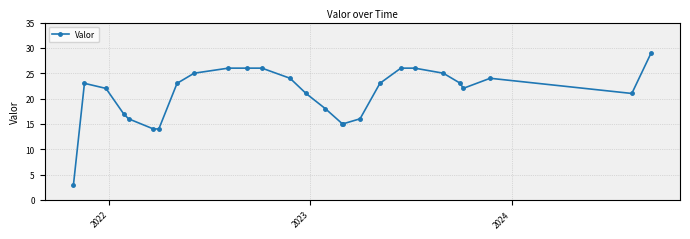

What is the maximum value shown in the chart?

29.0